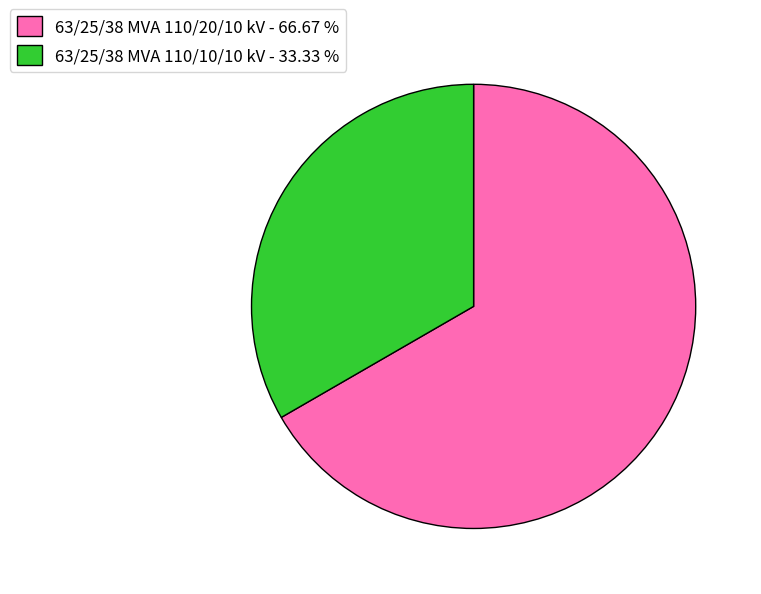

Does 63/25/38 MVA 110/20/10 kV - 66.67 % represent more than half of the total?

Yes